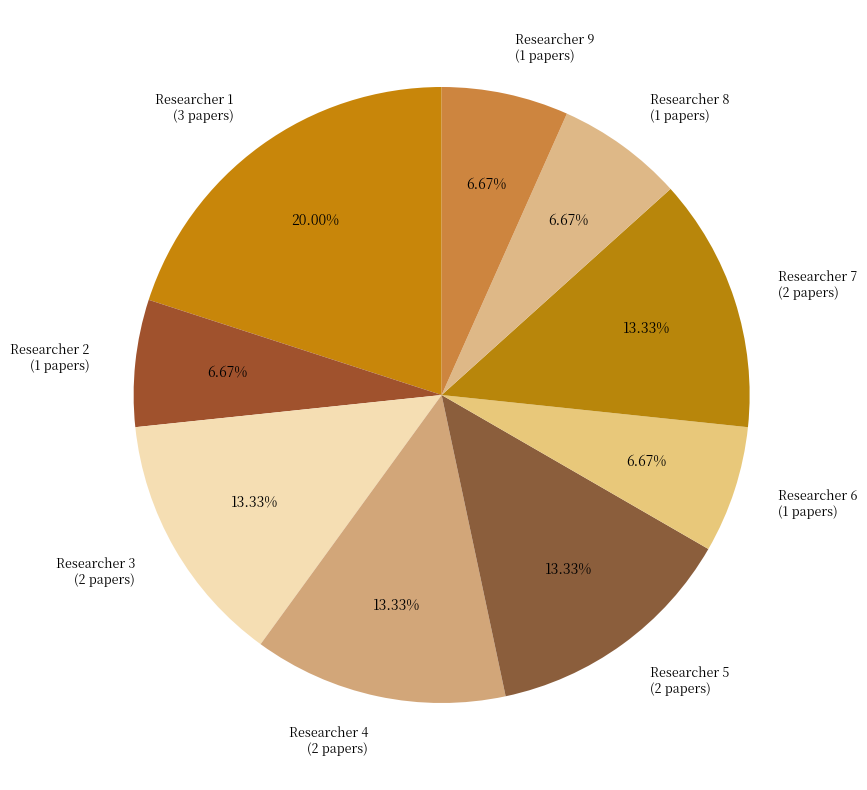

How many segments does this pie chart have?

9